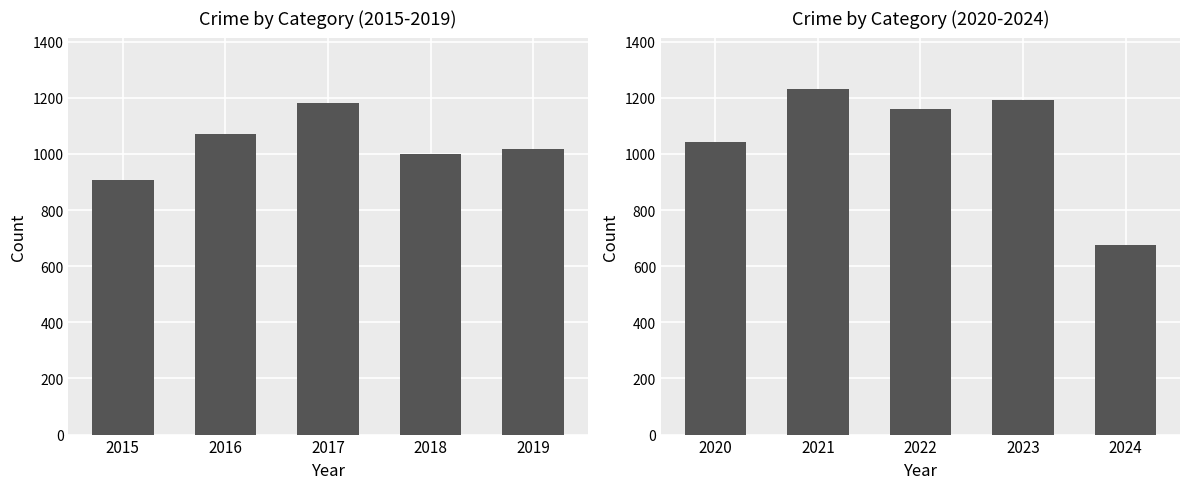

Are the bars horizontal?

No